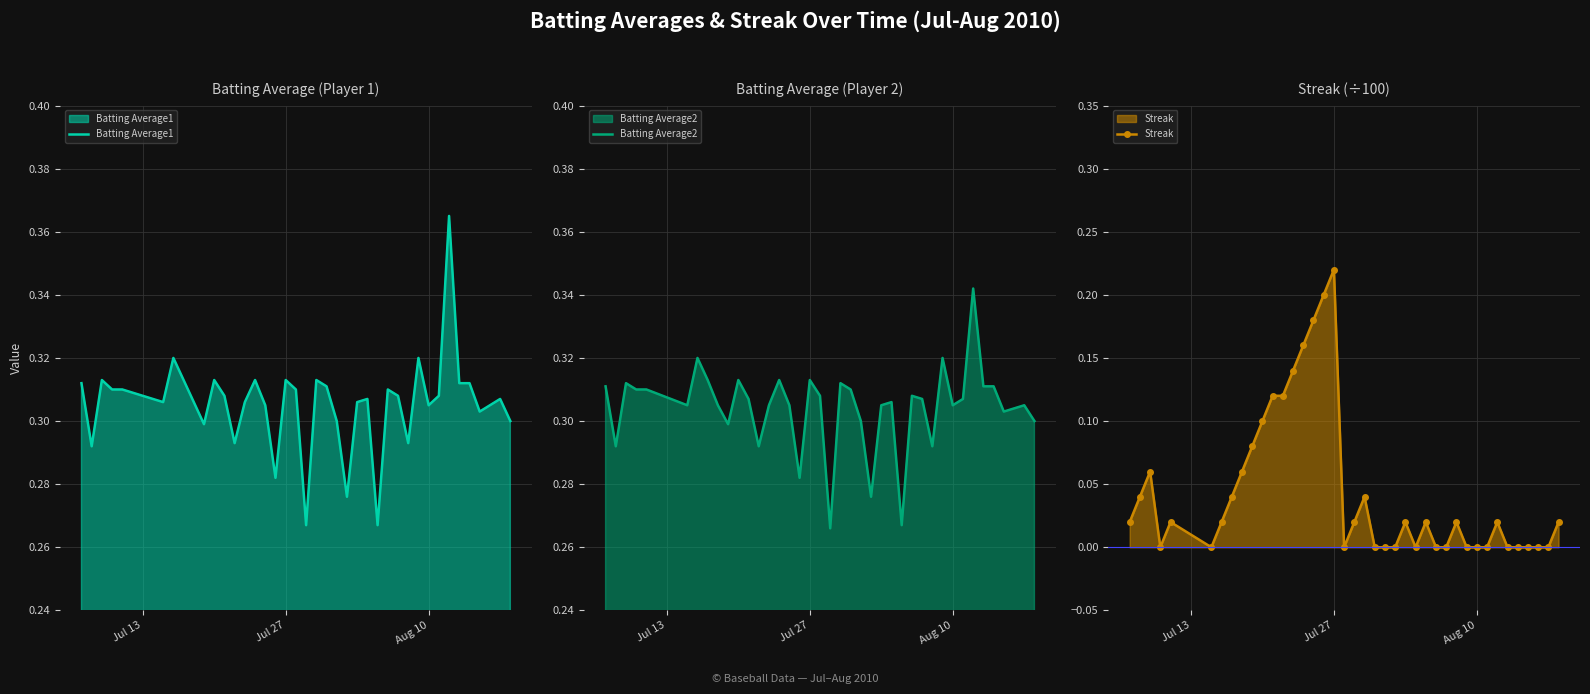

What is the sum of all Batting Average1 values?

12.2